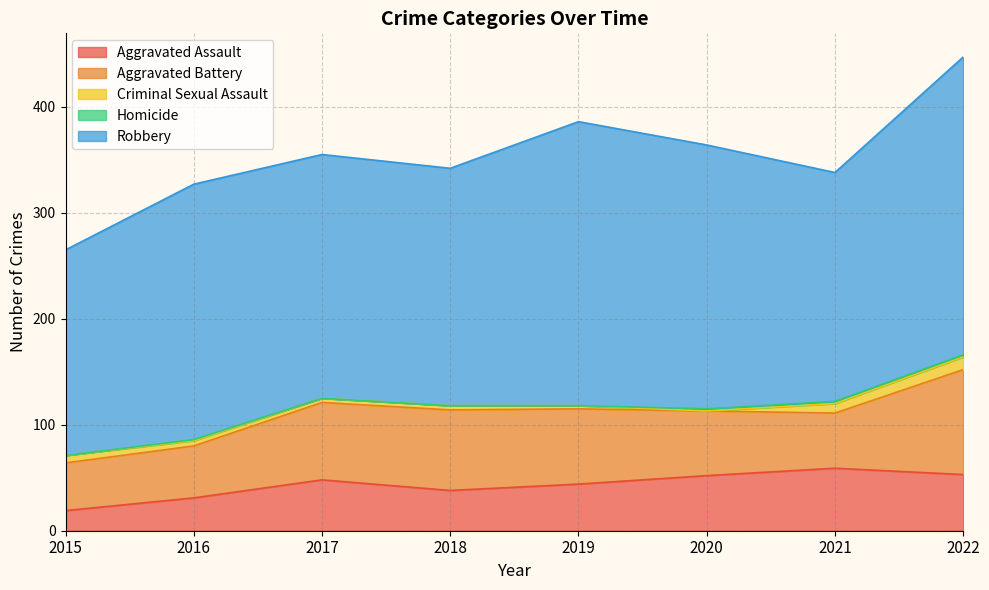

What is the difference between the highest and lowest values at 2016?

240